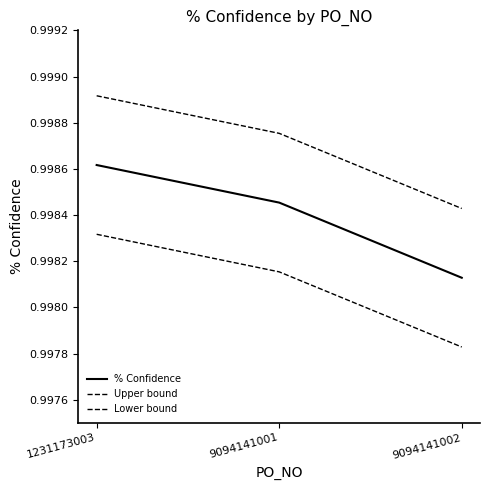

How many distinct data groups are displayed?

3